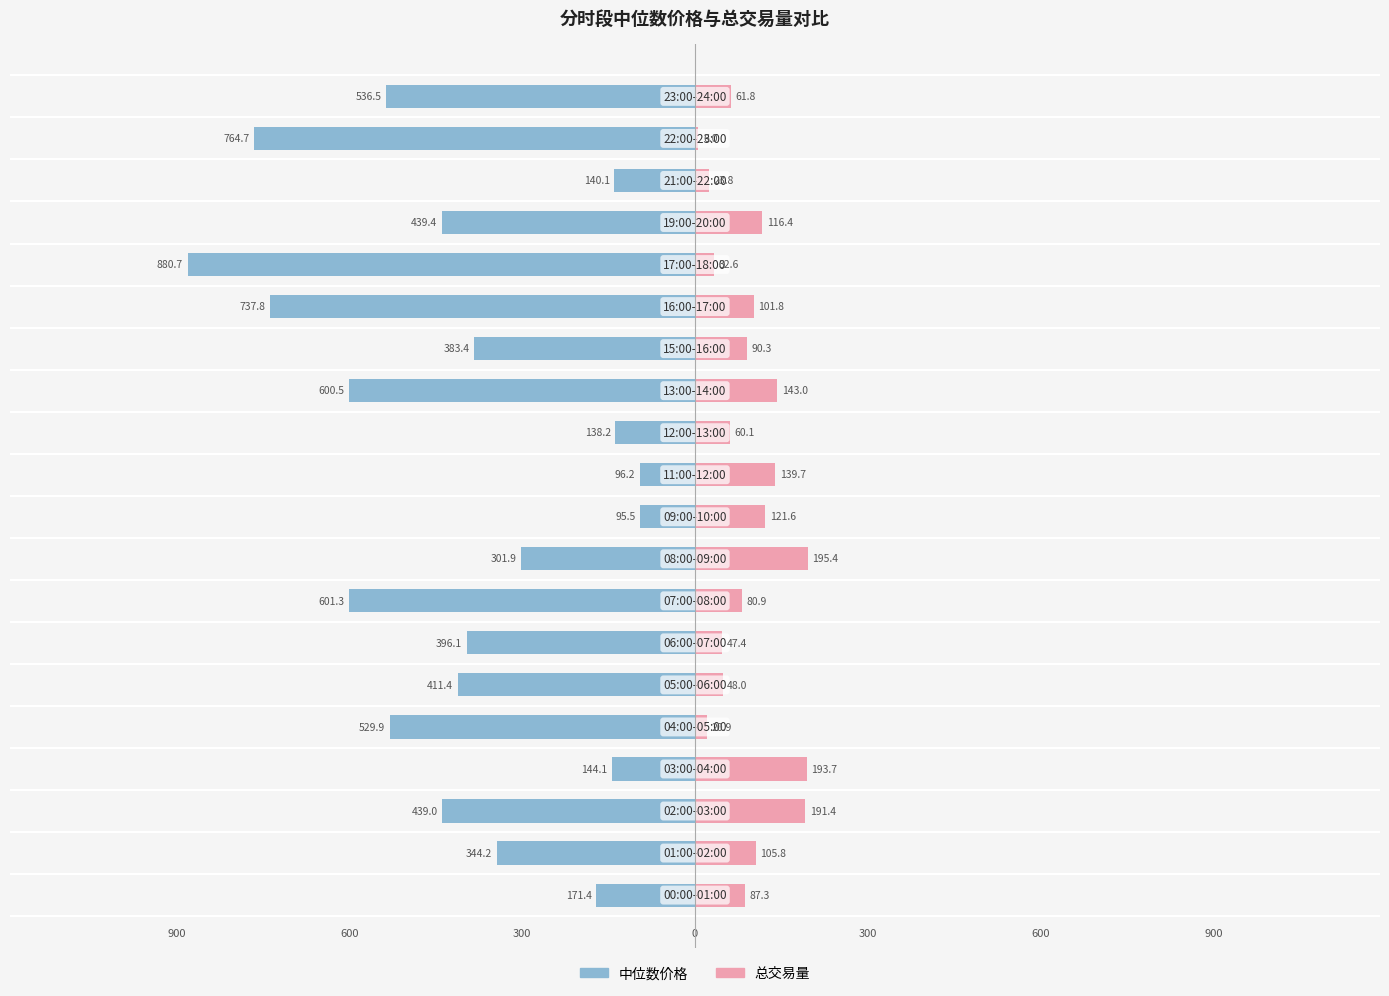

What is the sum of all 总交易量 values?

1867.7